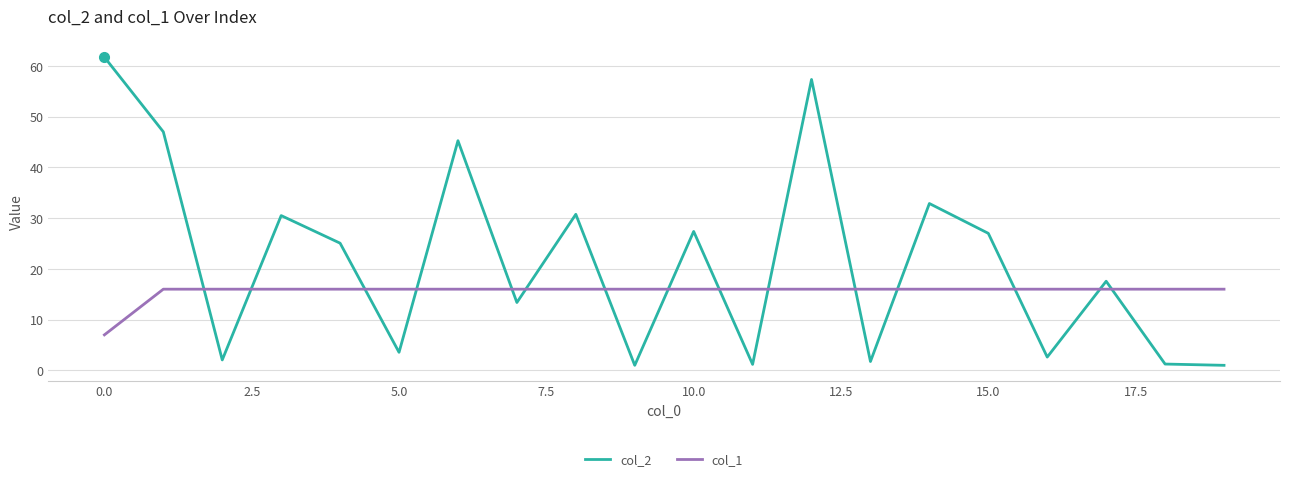

List the series in order of their peak value, lowest first.

col_1, col_2